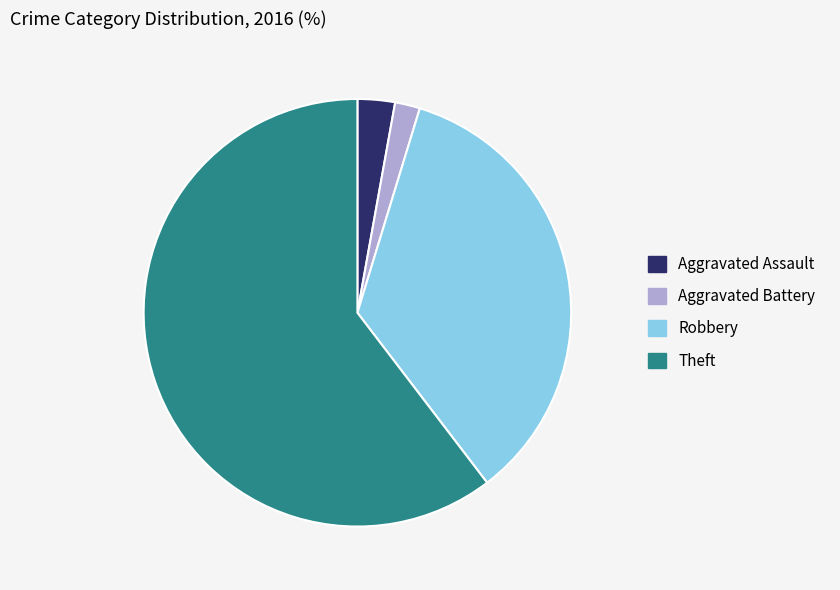

Is there a majority slice in this chart?

Yes